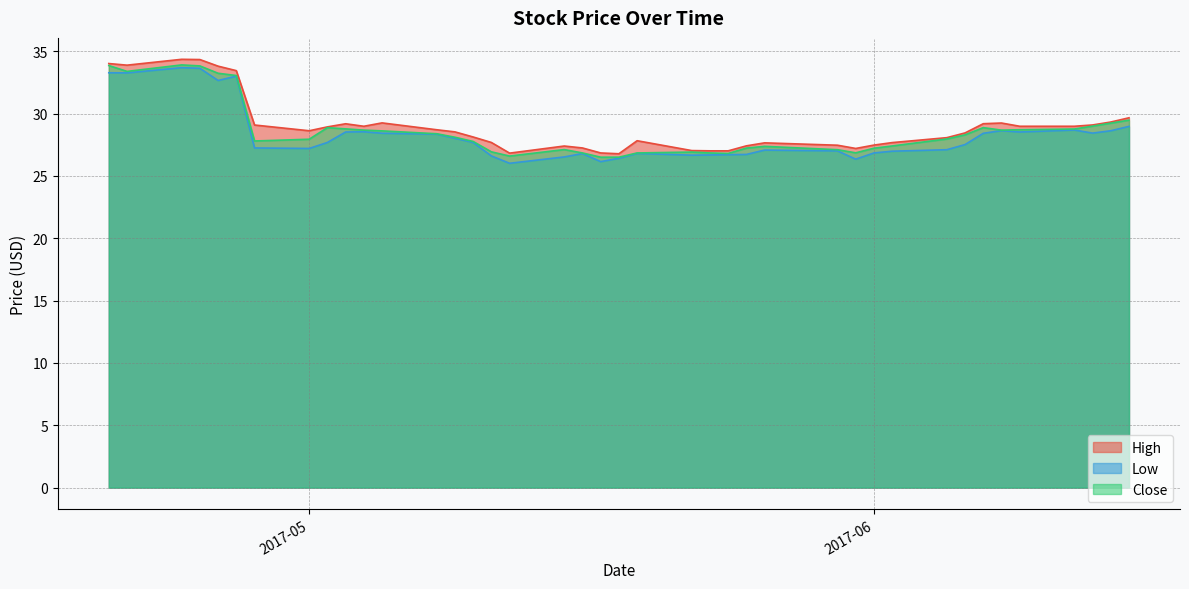

True or false: Close has a value of 27.1 at 2017-05-30.

True